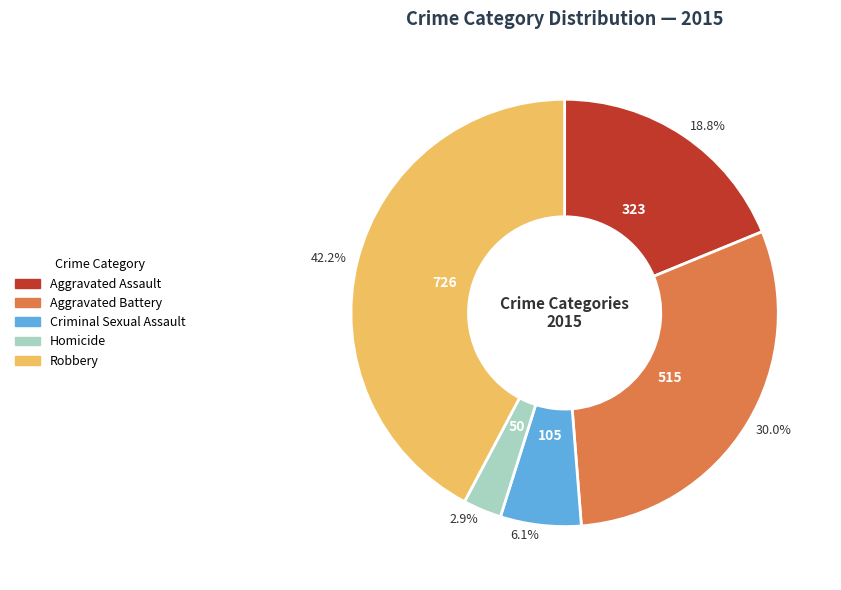

Rank the categories by value from highest to lowest.

Robbery, Aggravated Battery, Aggravated Assault, Criminal Sexual Assault, Homicide